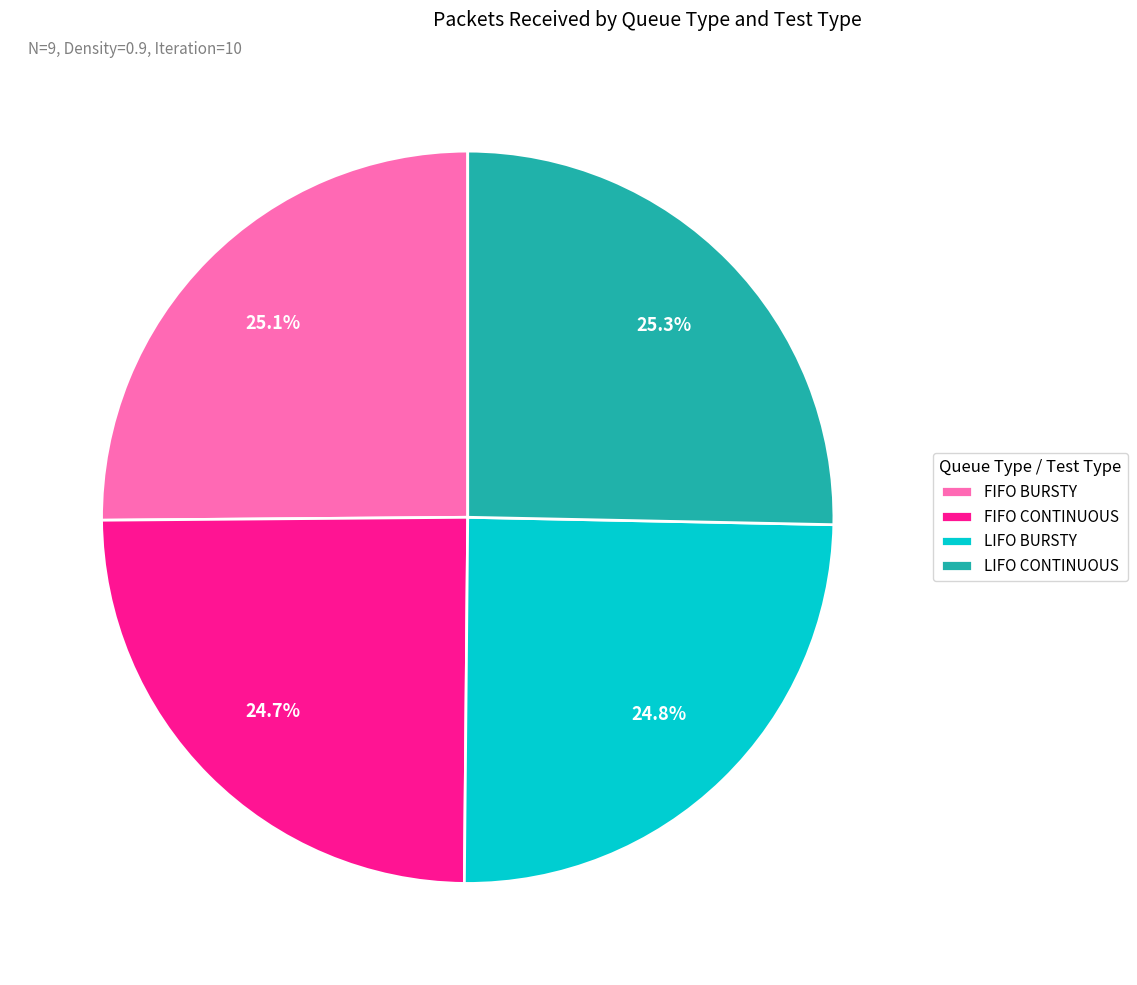

What is the ratio of the value at FIFO BURSTY to the value at LIFO BURSTY?

1.0